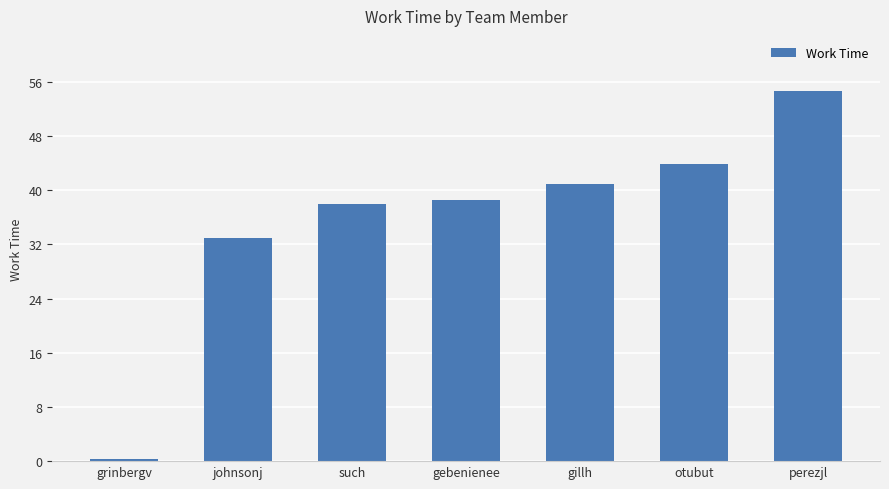

How many series are shown in this chart?

1